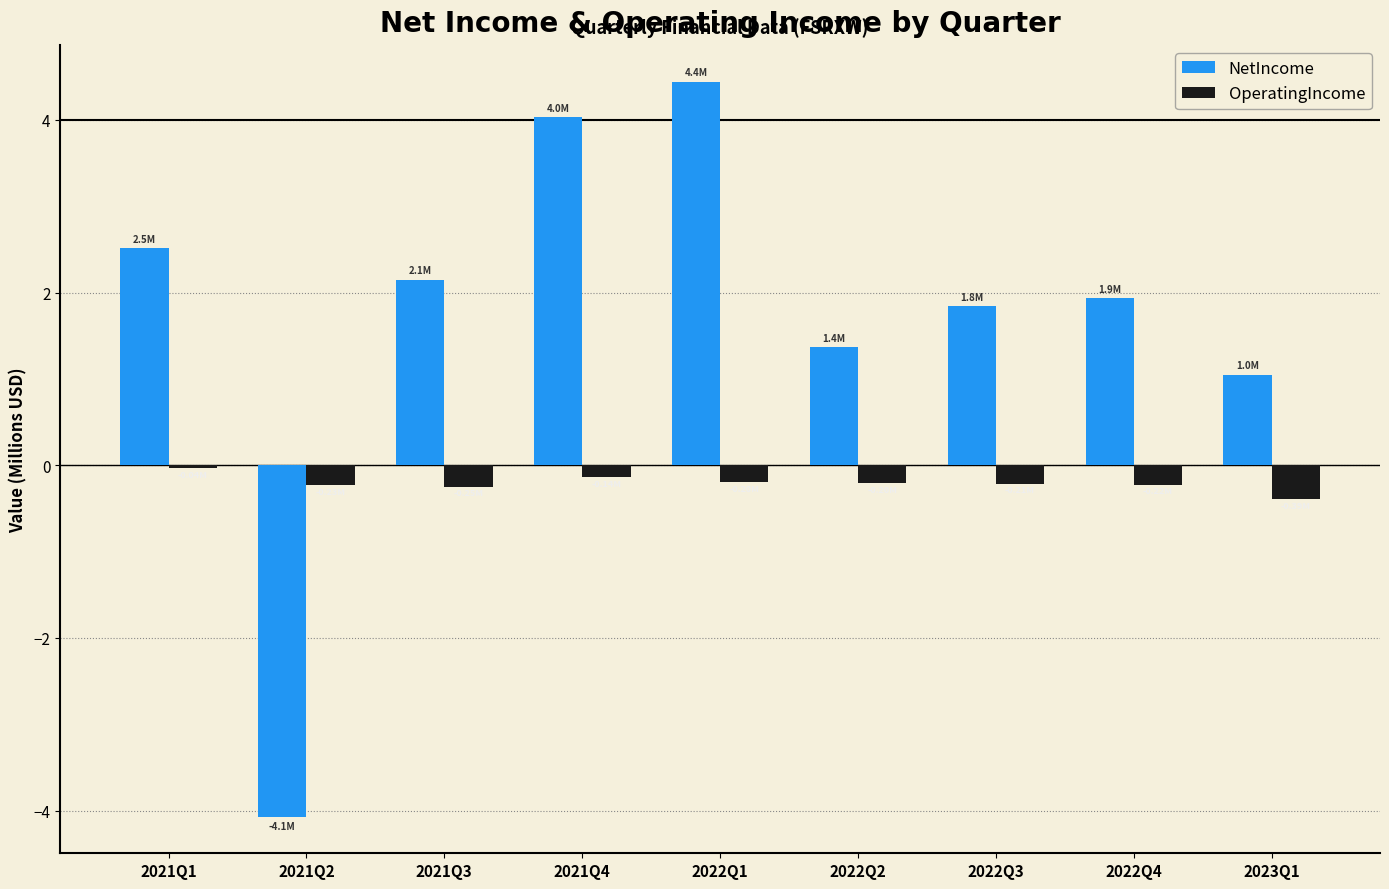

How many groups of bars are there?

9